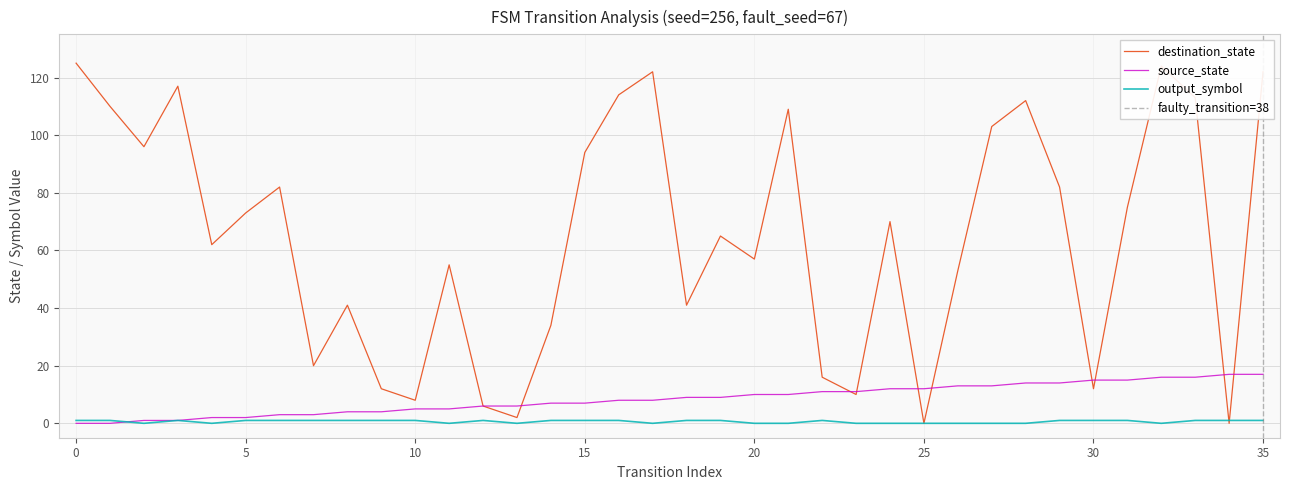

What is the highest value of the output_symbol series?

1